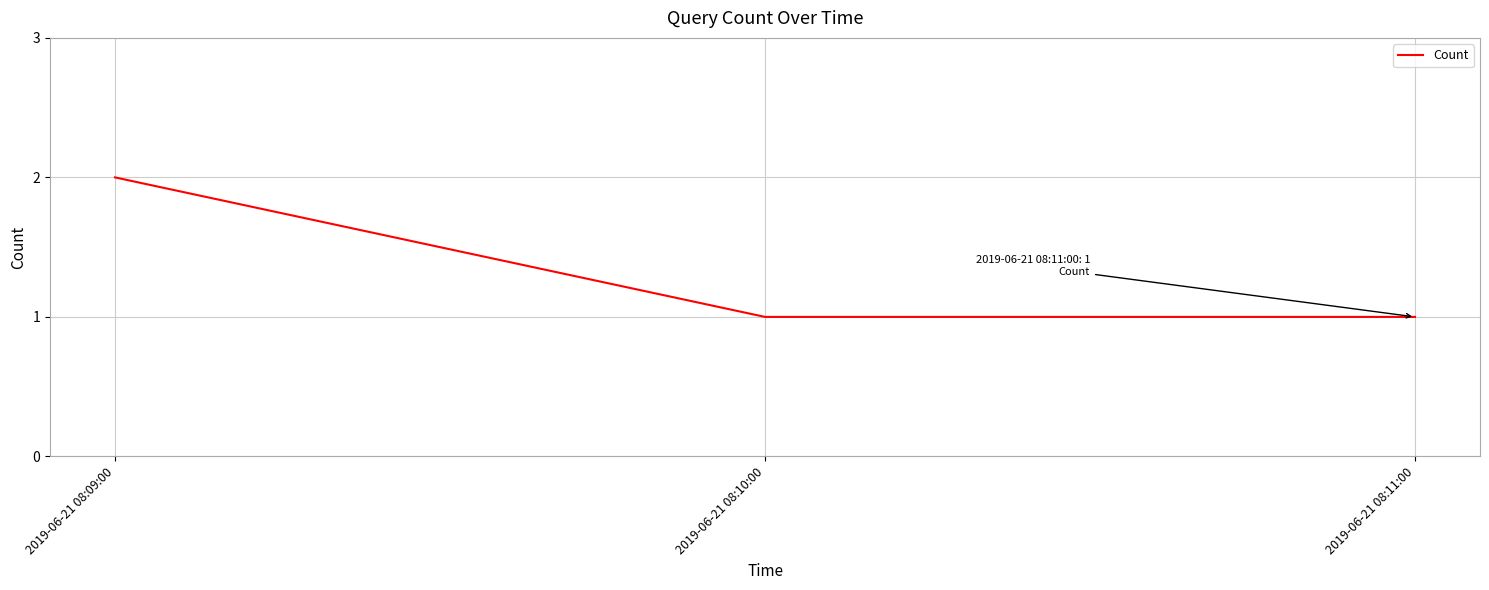

How many lines are shown in the chart?

1